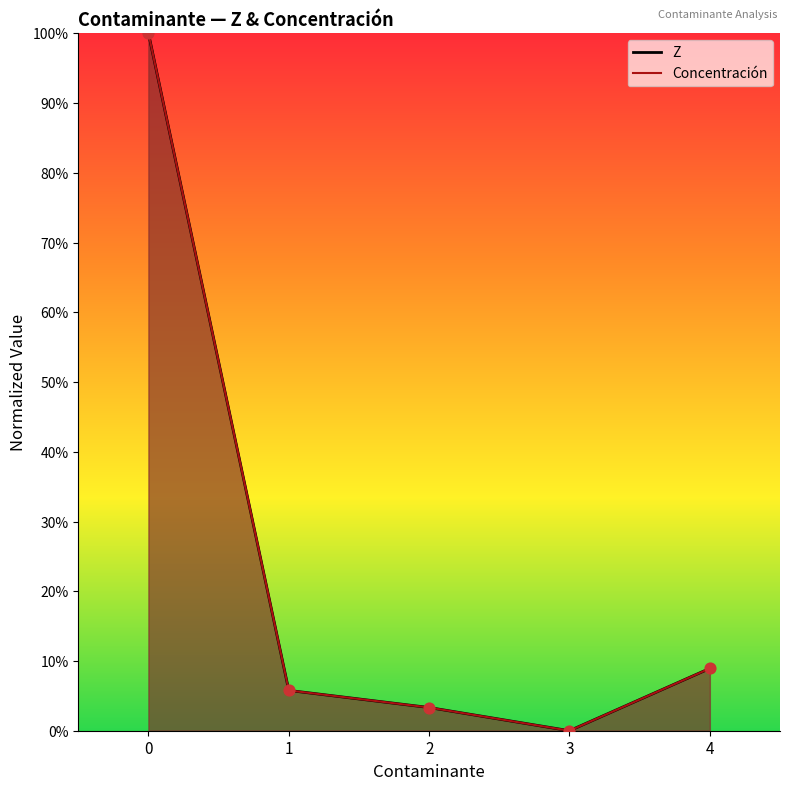

Which series has the largest total across all categories?

Z